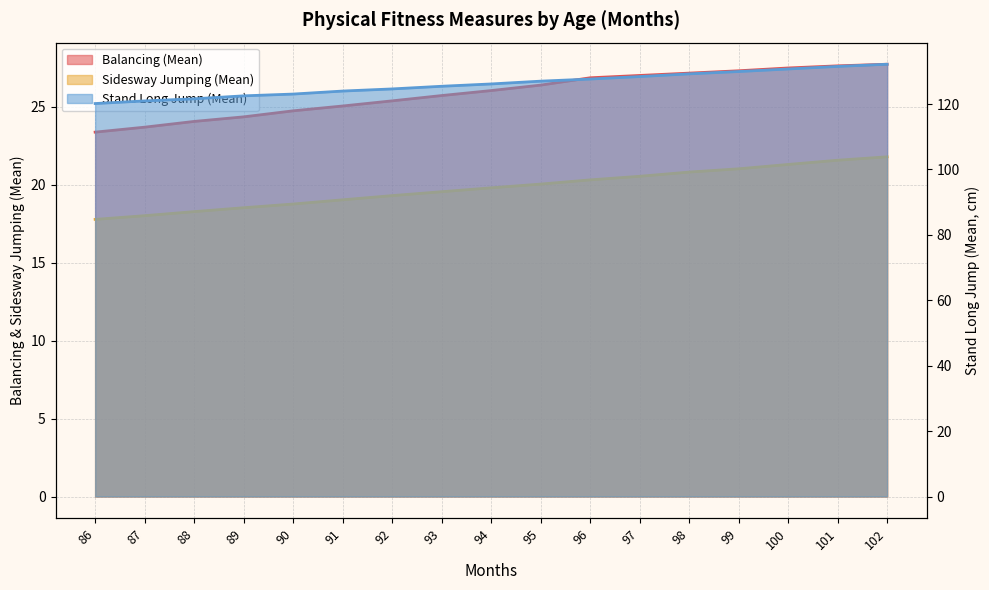

True or false: Sidesway Jumping (Mean) and Stand Long Jump (Mean) cross at least once.

False